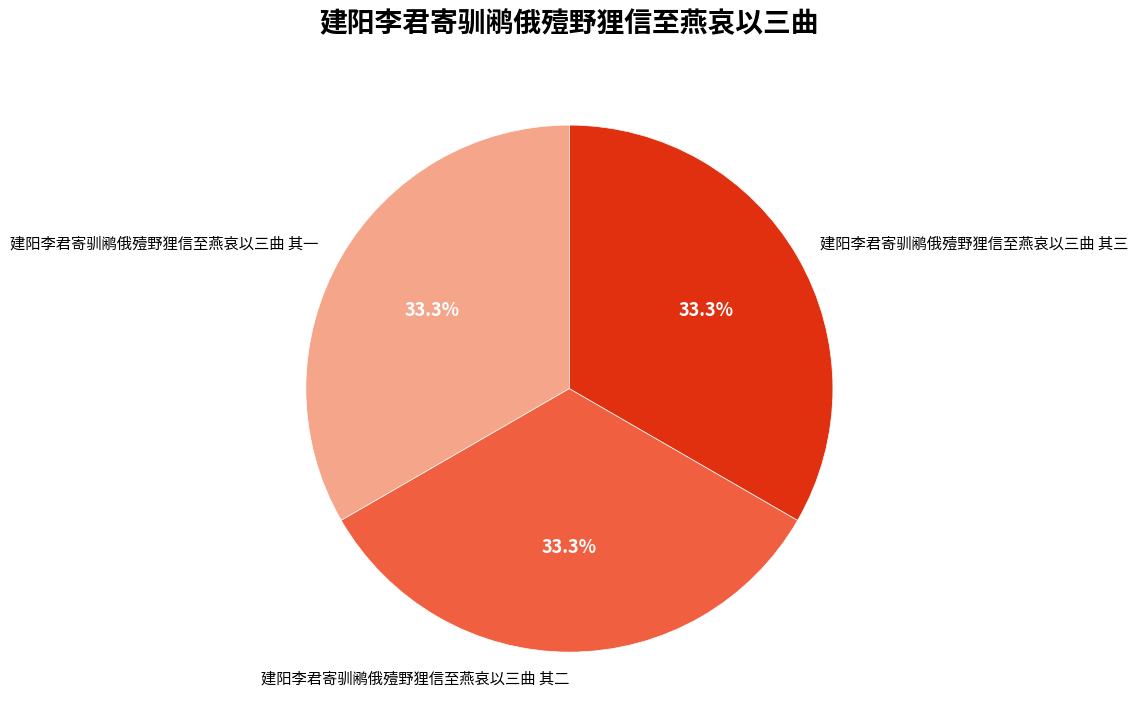

Is it true that 建阳李君寄驯鹇俄殪野狸信至燕哀以三曲 其一 is 33% of the pie?

True